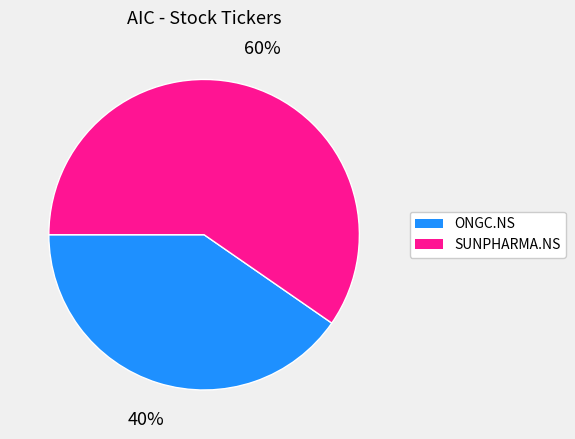

What percentage is the SUNPHARMA.NS slice, to the nearest percent?

60%